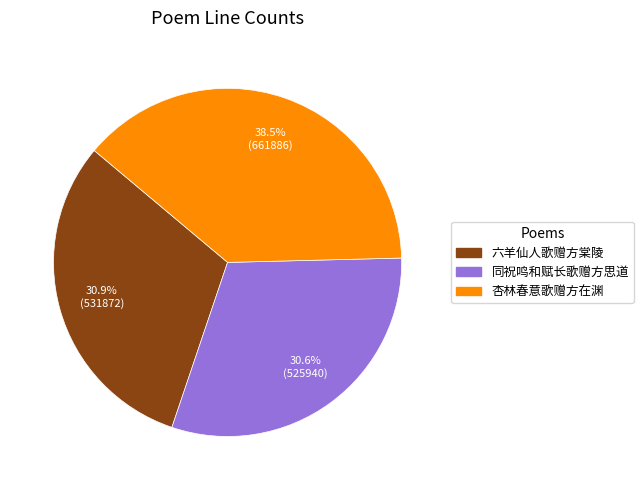

True or false: 六羊仙人歌赠方棠陵 accounts for 31% of the total.

True